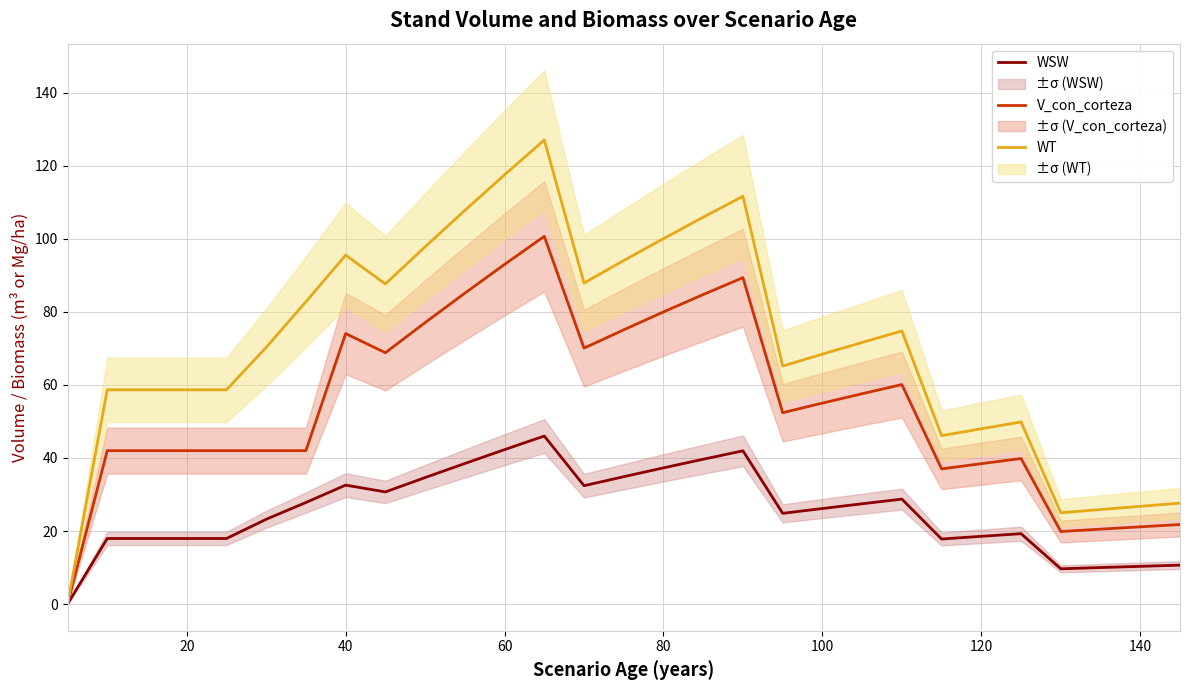

The V_con_corteza series shows 27.0 at 80. True or false?

False